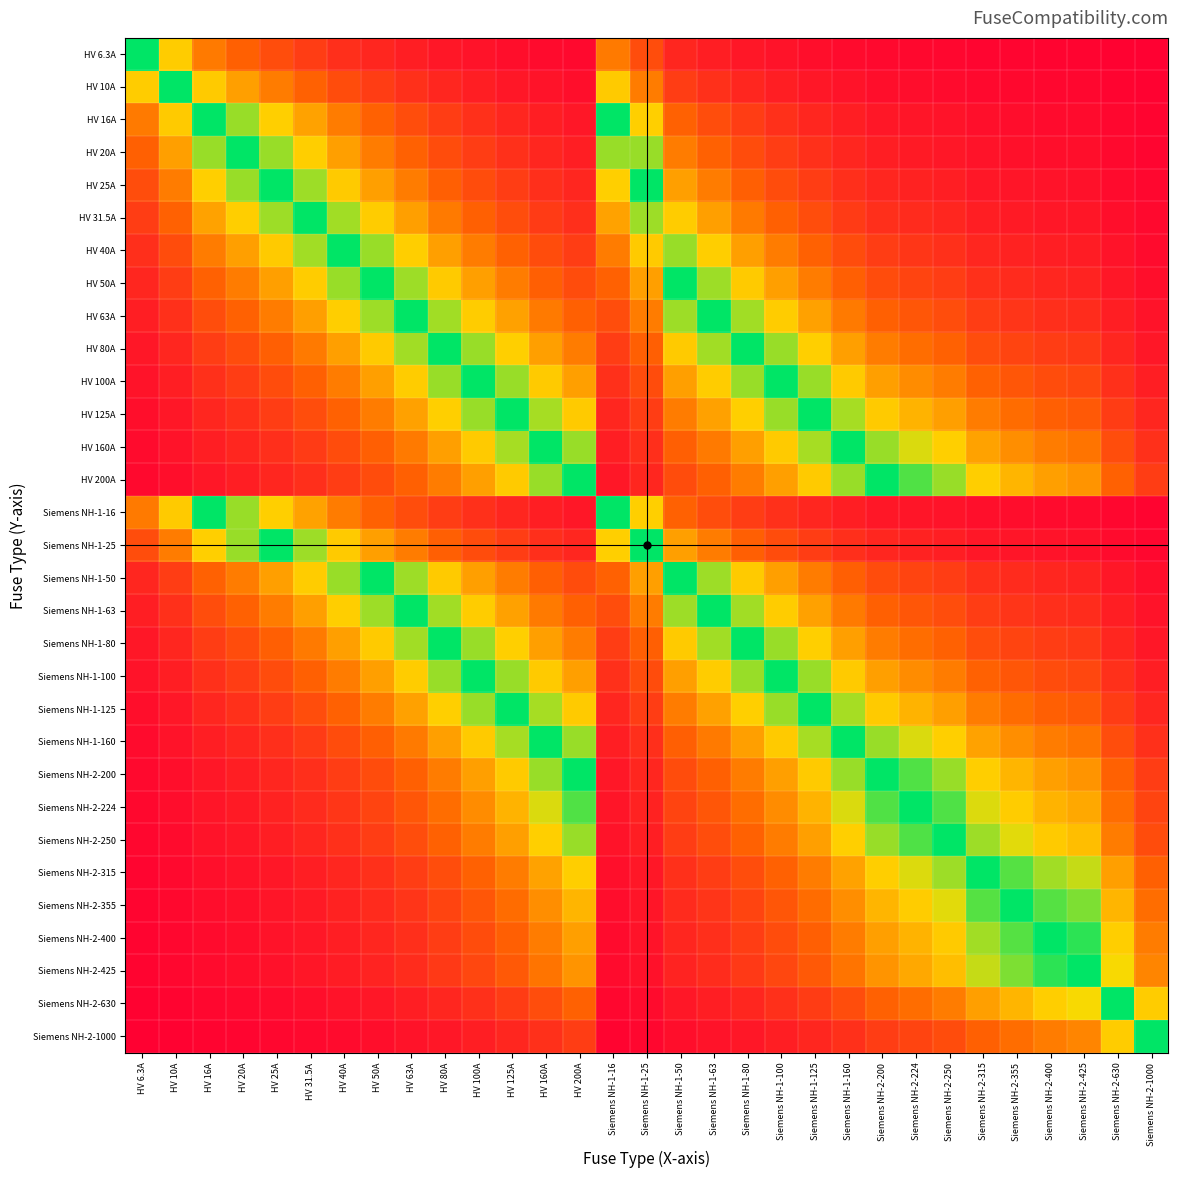

At Siemens NH-1-63, list the series in order from largest to smallest.

HV 63A, Siemens NH-1-63, HV 50A, Siemens NH-1-50, HV 80A, Siemens NH-1-80, HV 40A, HV 100A, Siemens NH-1-100, HV 125A, Siemens NH-1-125, HV 31.5A, HV 25A, Siemens NH-1-25, HV 160A, Siemens NH-1-160, HV 20A, HV 200A, Siemens NH-2-200, Siemens NH-2-224, HV 16A, Siemens NH-1-16, Siemens NH-2-250, Siemens NH-2-315, Siemens NH-2-355, HV 10A, Siemens NH-2-400, Siemens NH-2-425, HV 6.3A, Siemens NH-2-630, Siemens NH-2-1000